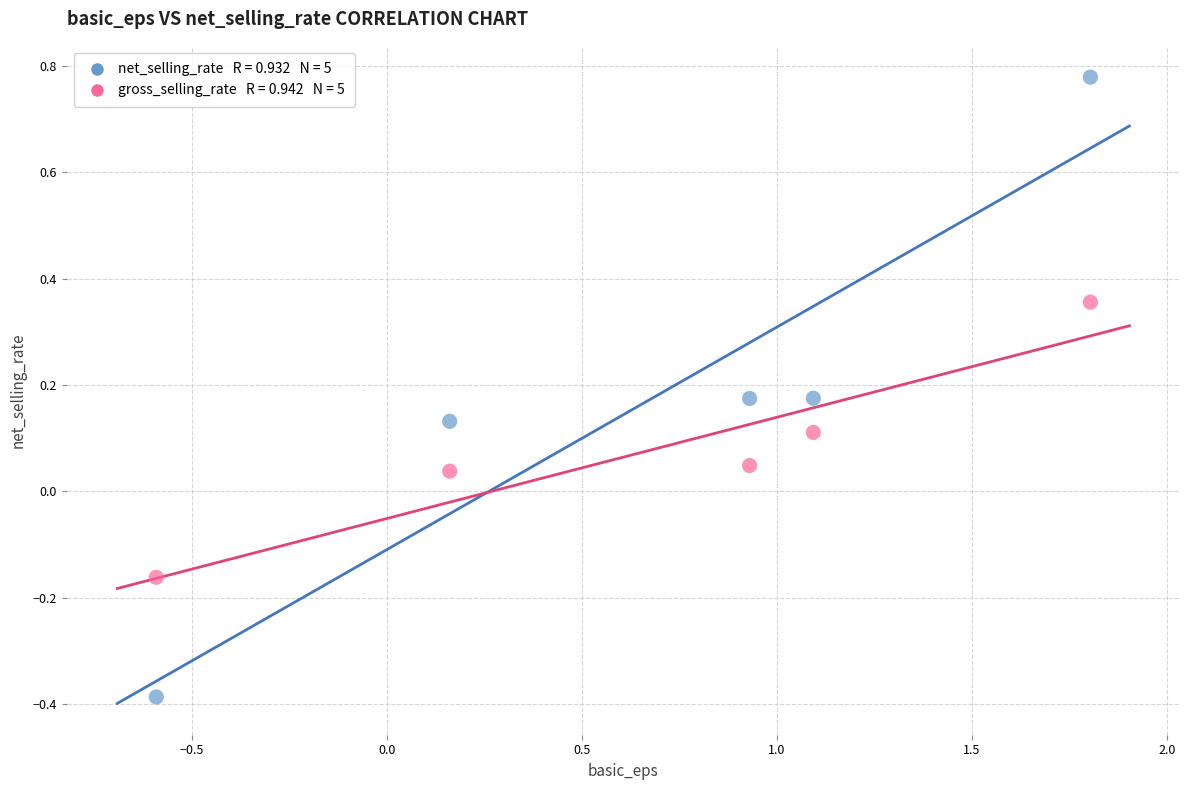

Across all data points, what is the range of X values (max minus min)?

2.4